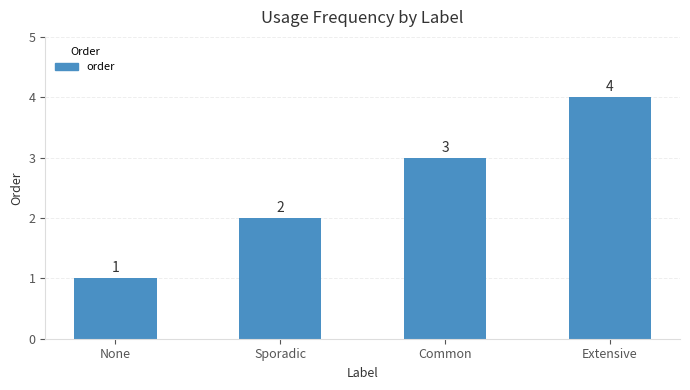

What is the difference between the maximum and minimum values?

3